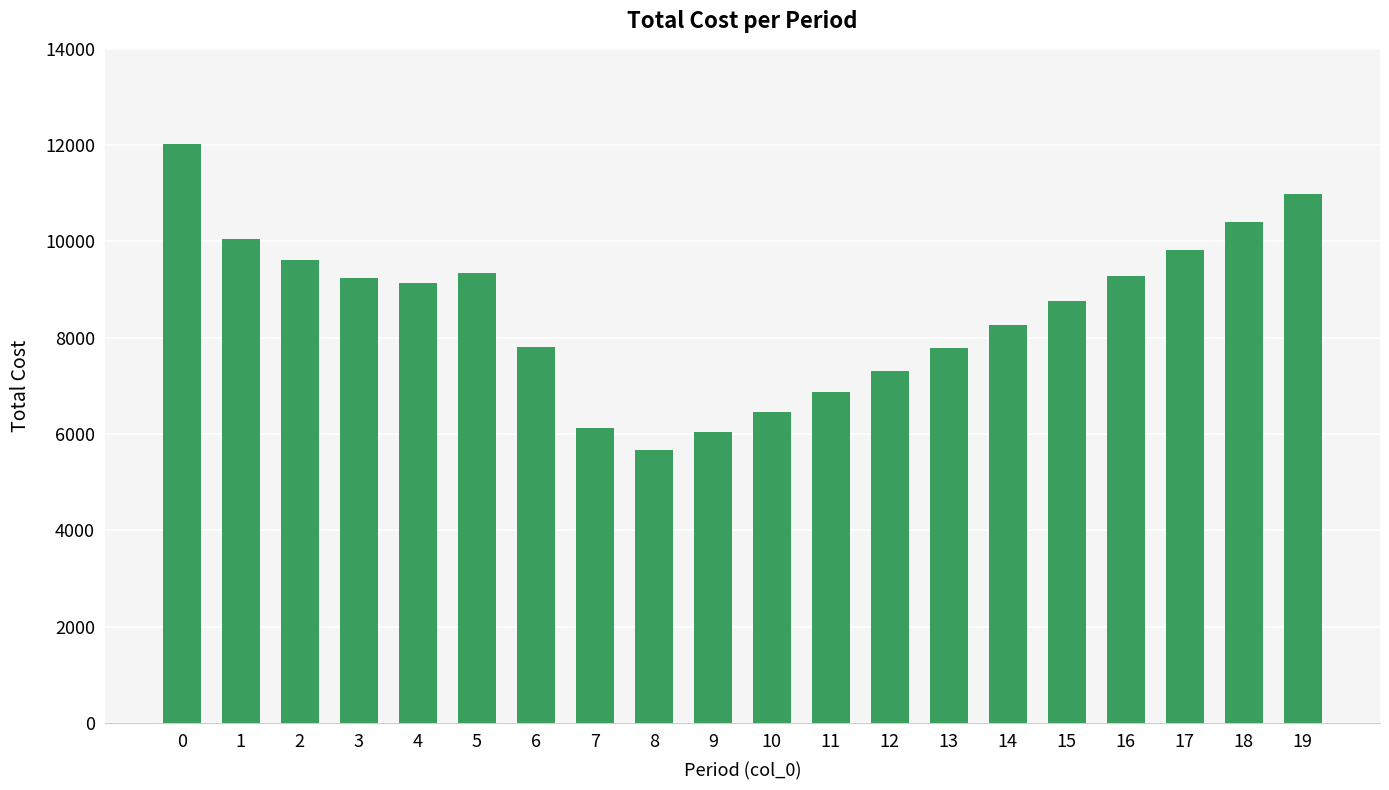

Are the bars grouped side by side (vs. stacked)?

No